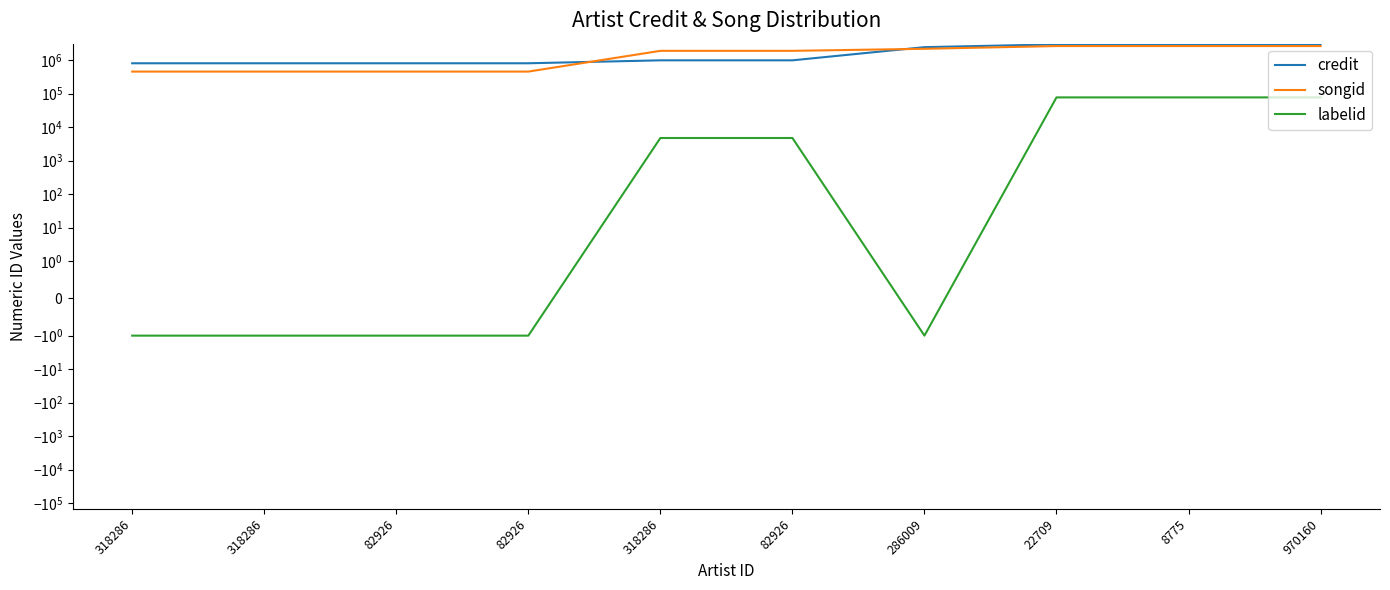

Which series changed the most between 318286 and 970160?

songid